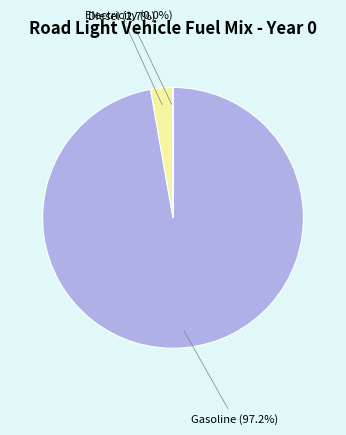

Does any single category account for the majority?

Yes